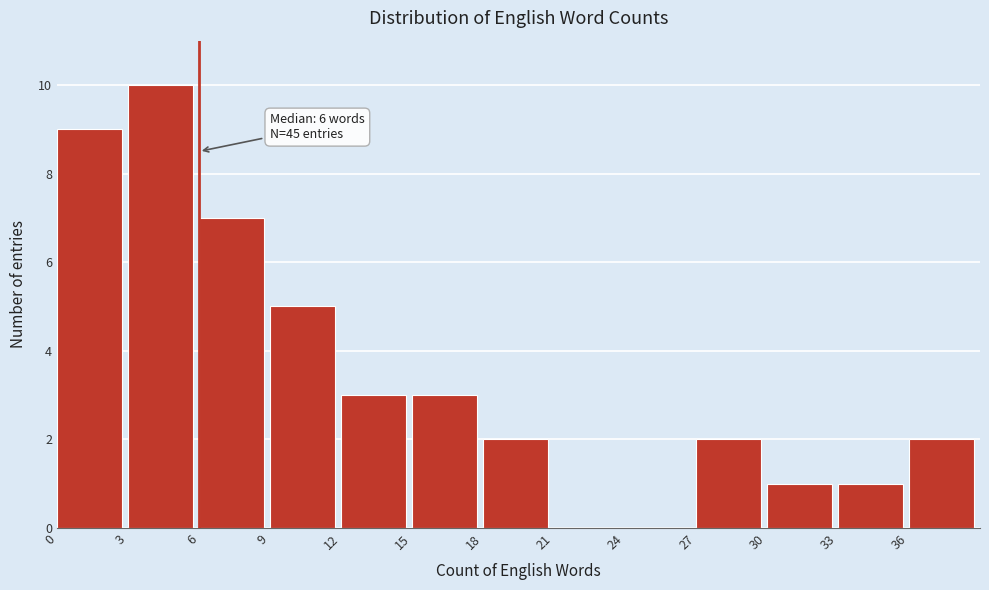

Which range on the x-axis has the tallest bar?

3 to 6